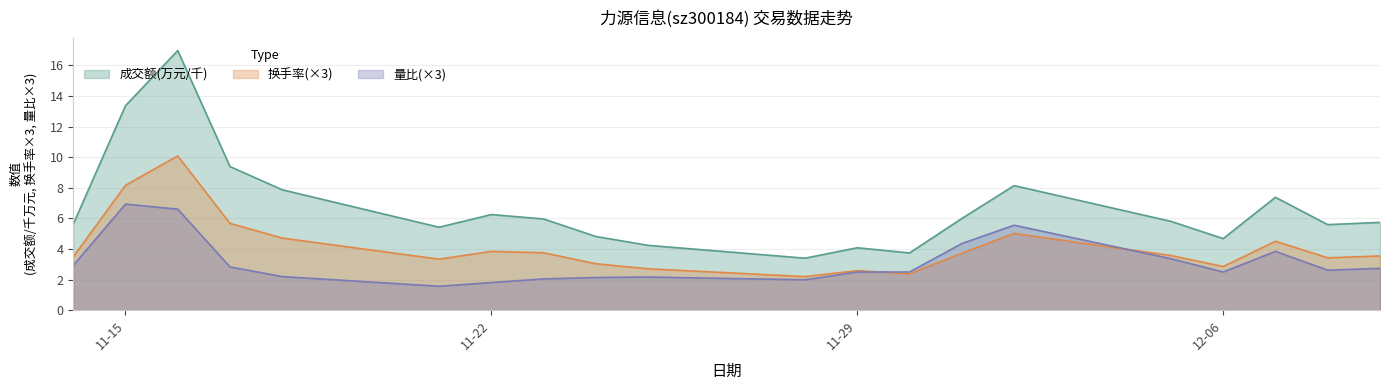

Which series has the largest range (max minus min)?

成交额(万元/千)